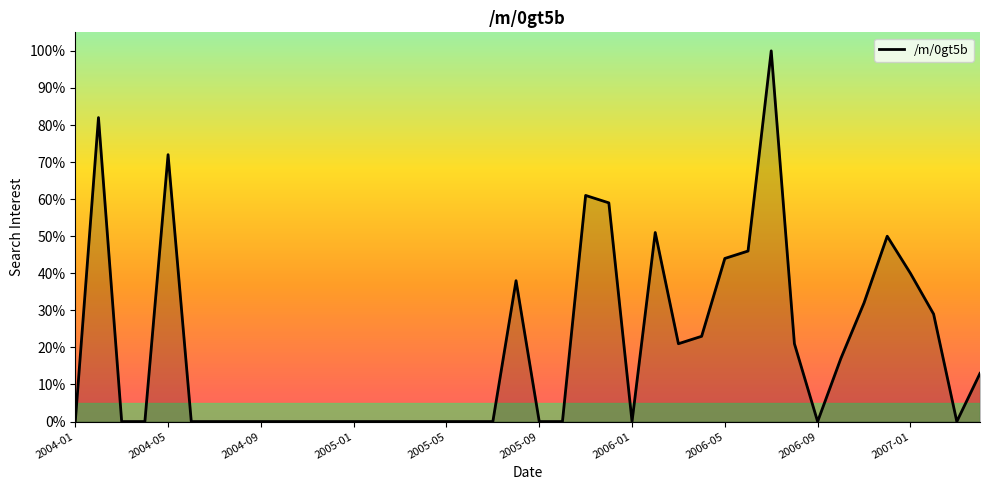

What is the difference between the maximum and minimum values?

100